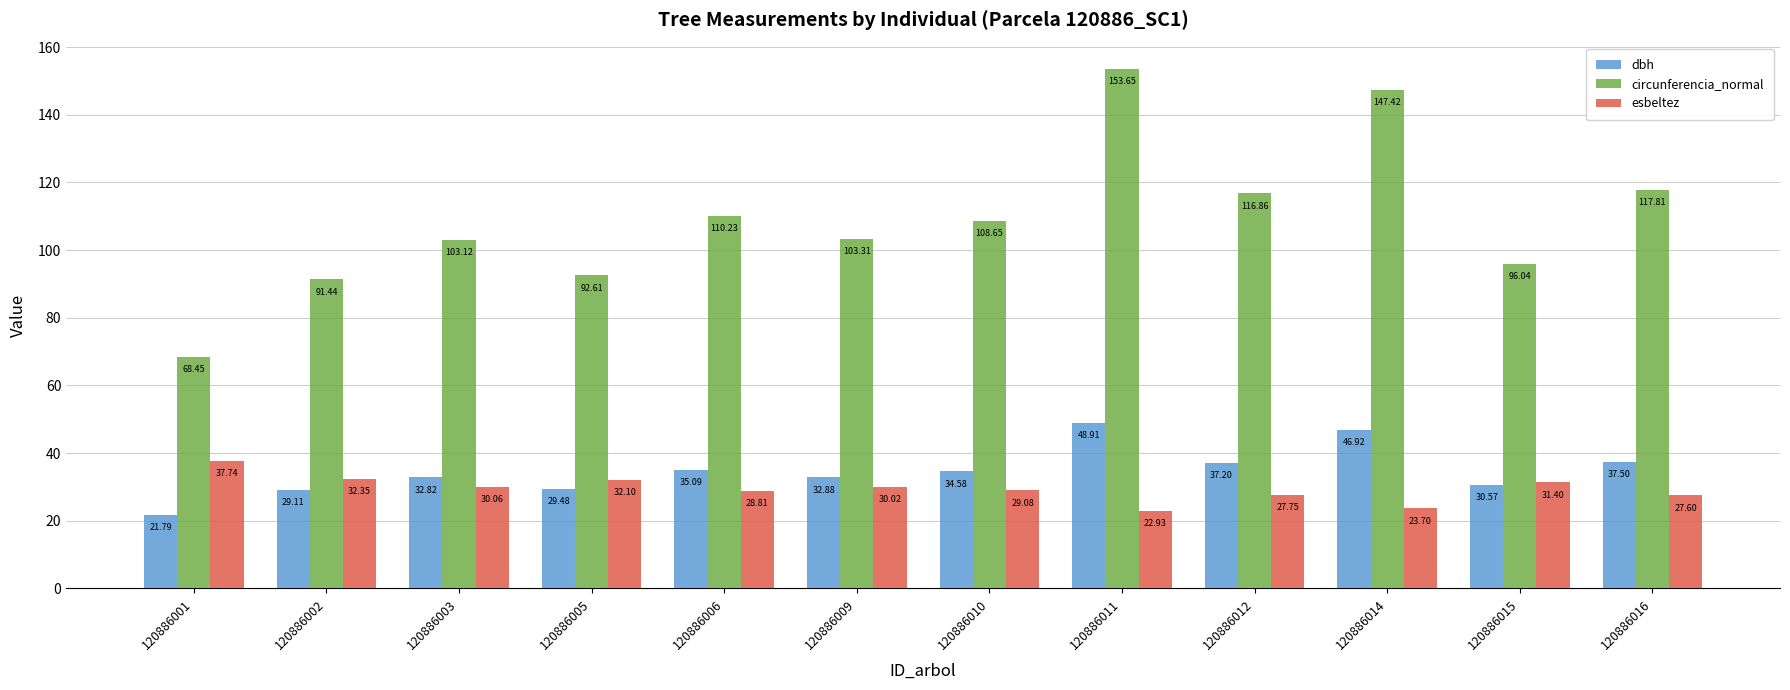

What is the difference between the highest and lowest values at 120886011?

130.7